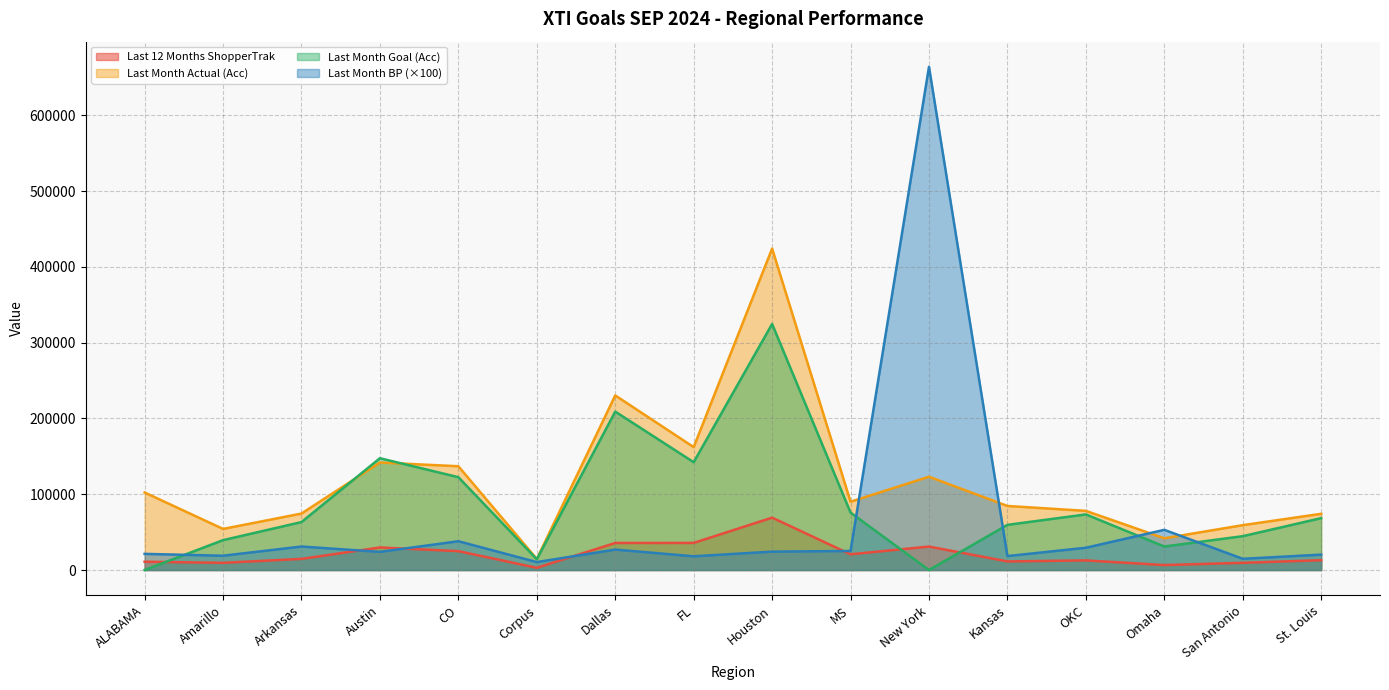

What position from the left is FL?

8